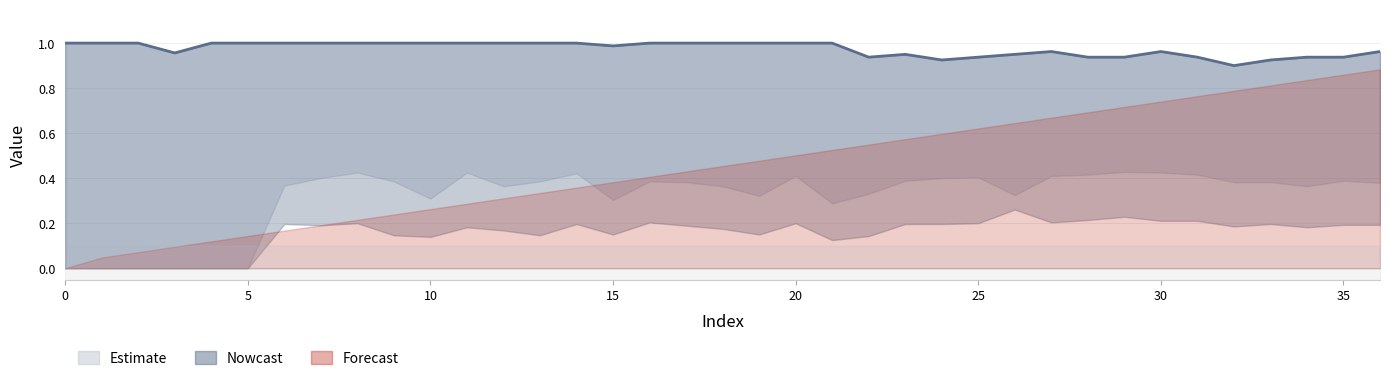

What is the average value?

1.0